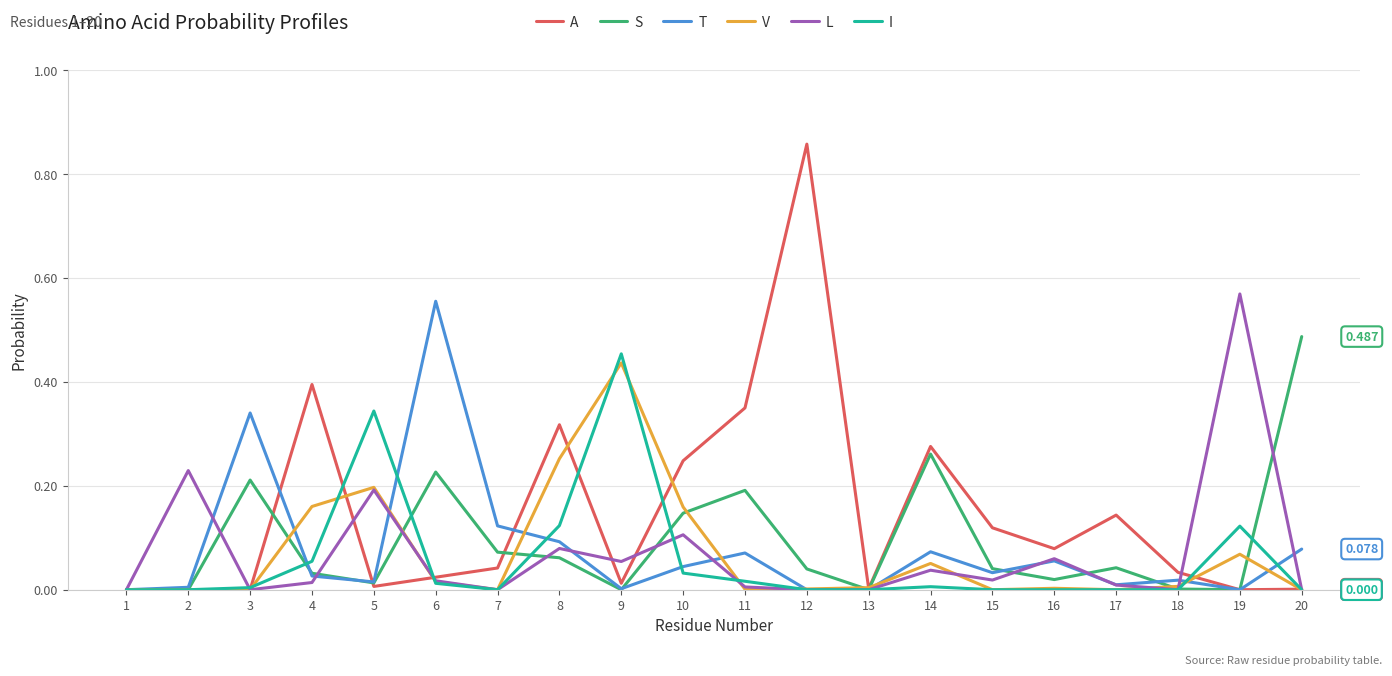

Which series has the largest range (max minus min)?

A